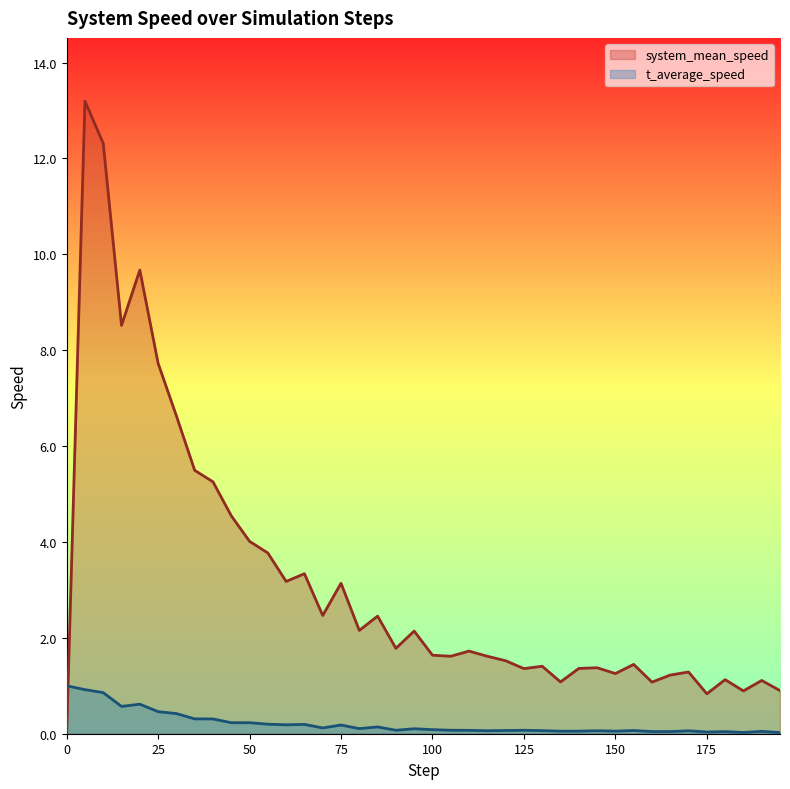

True or false: system_mean_speed has more than 1 interior local peaks.

True